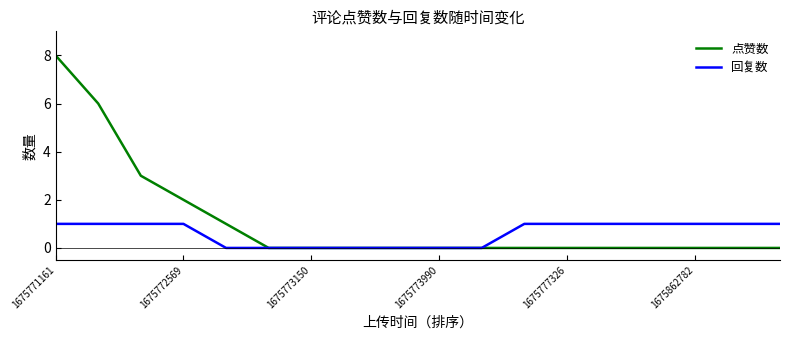

Which series has the largest total across all categories?

点赞数